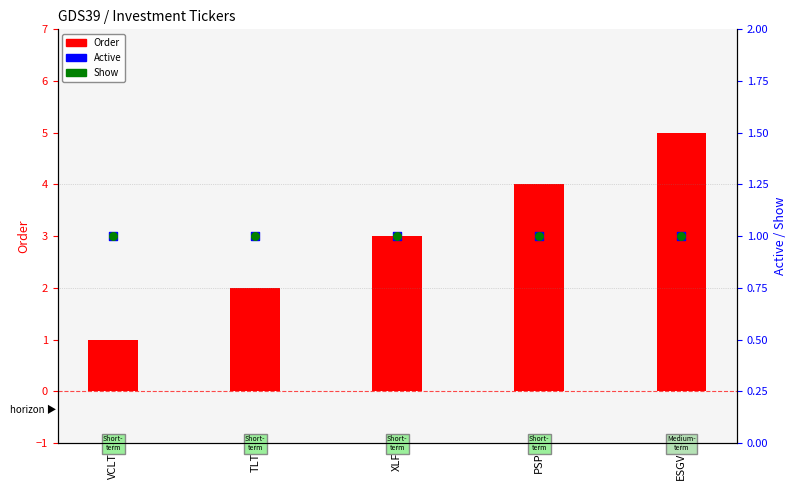

Which series contains the highest Y value?

Order